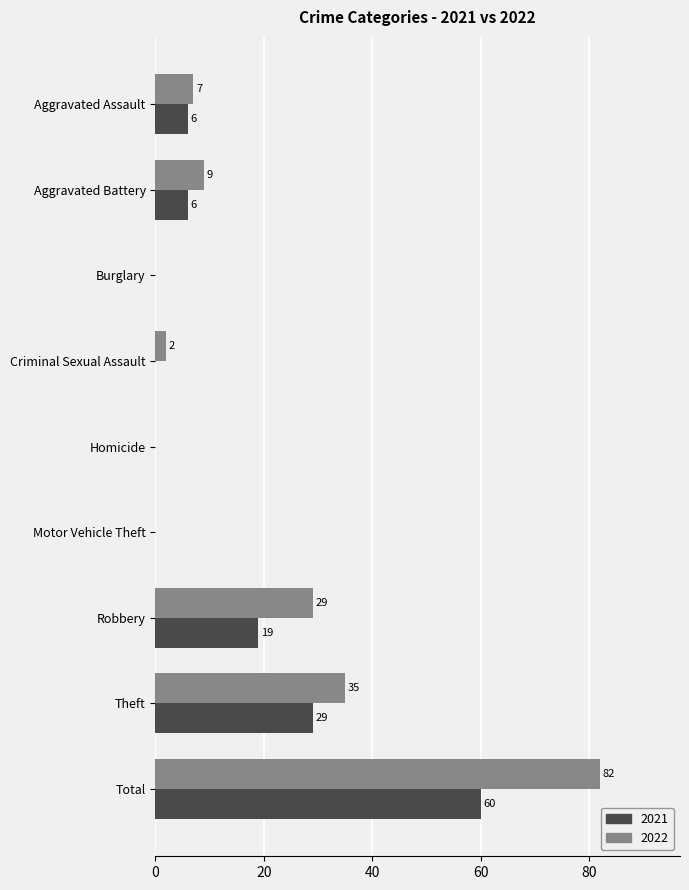

Which series has the largest total across all categories?

2022